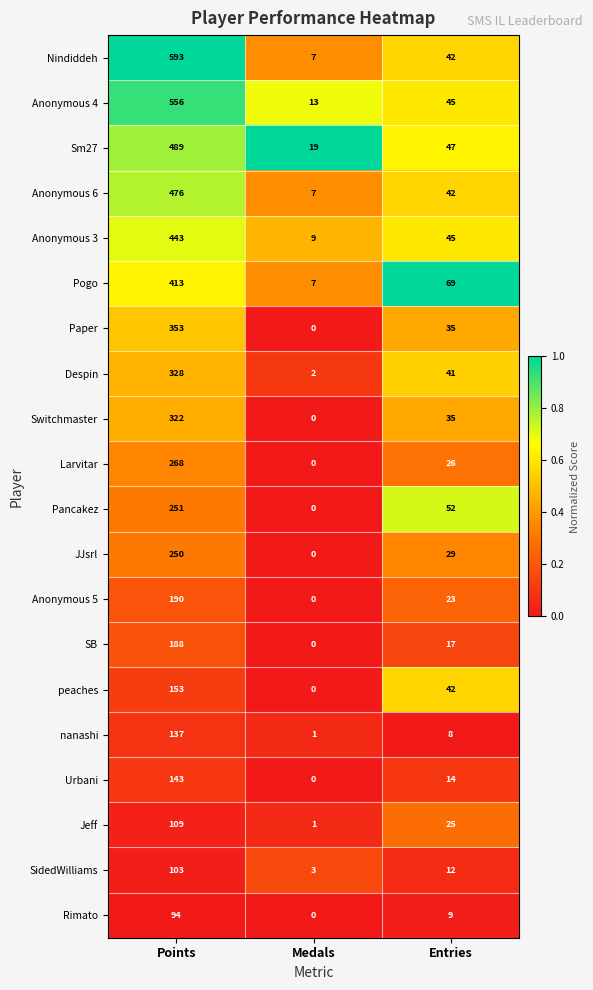

Is it true that peaches equals 153 at Points?

True